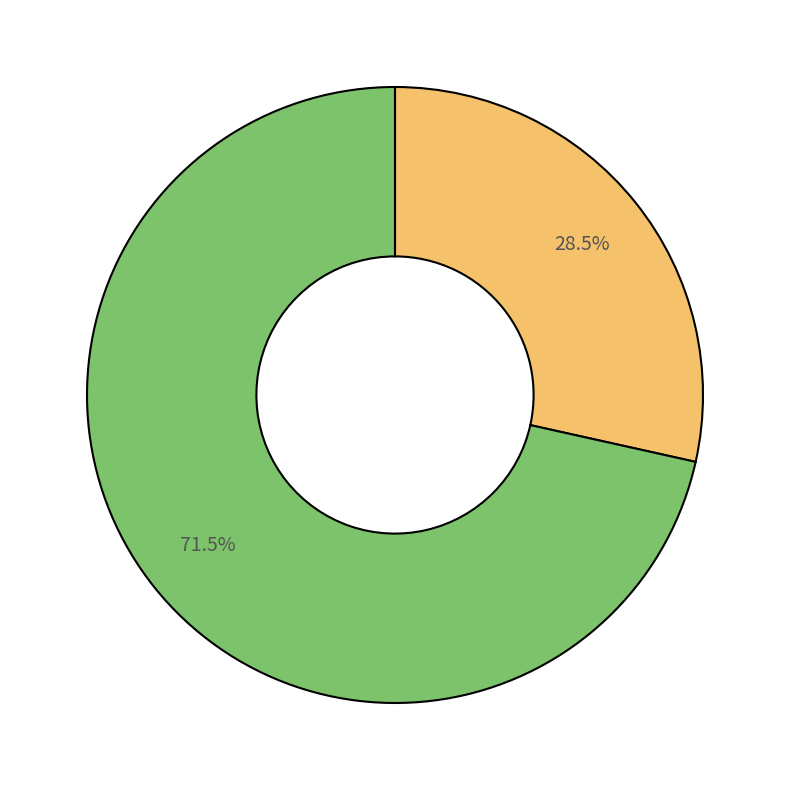

Is there any slice that represents more than half of the pie?

Yes